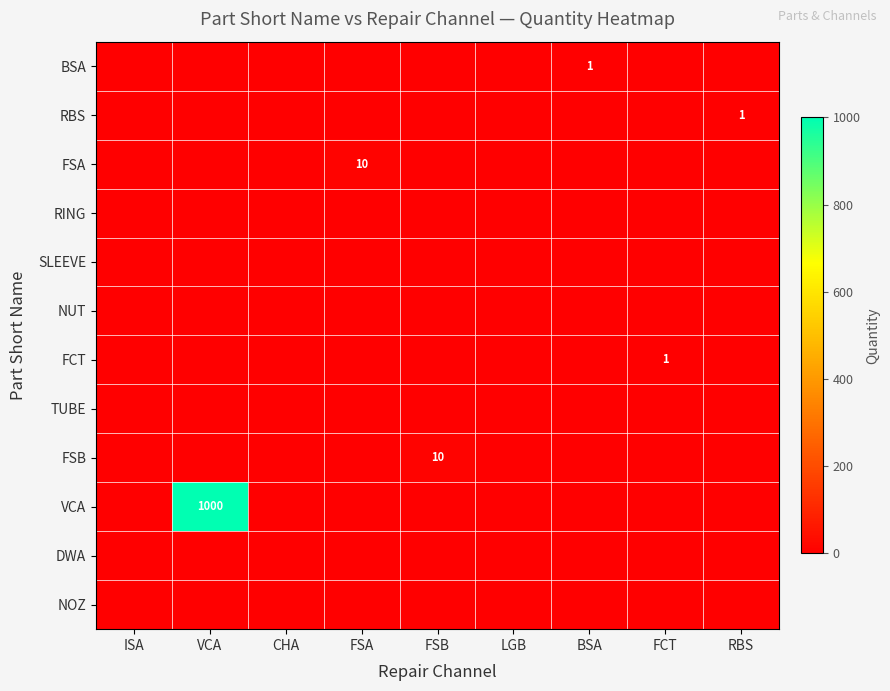

At which category is the sum across all series the highest?

VCA